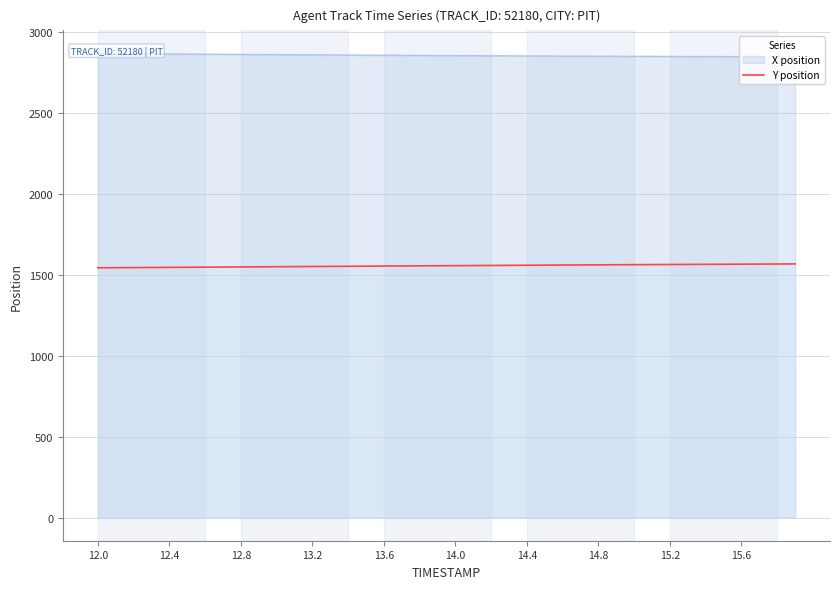

What is the minimum value for Y position?

1541.8